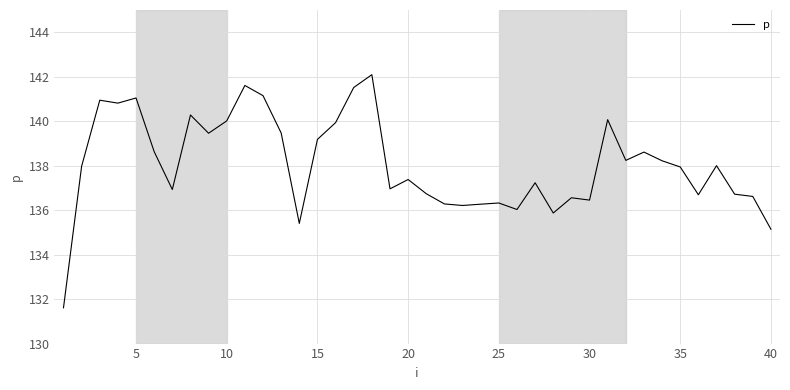

What is the smallest value displayed?

131.6